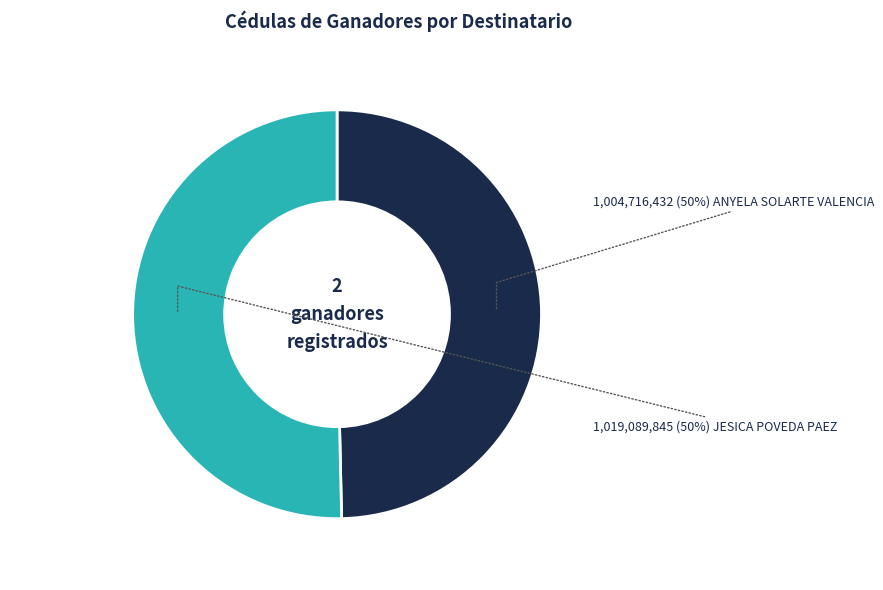

To the nearest percent, what is the average slice percentage?

50%